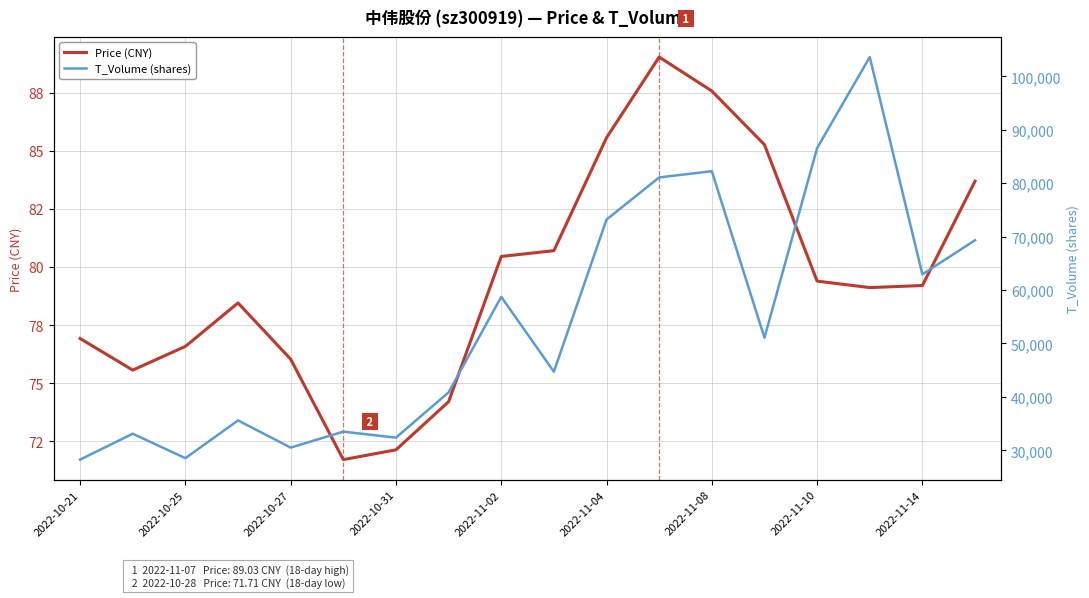

True or false: T_Volume (shares) and Price (CNY) cross at least once.

False